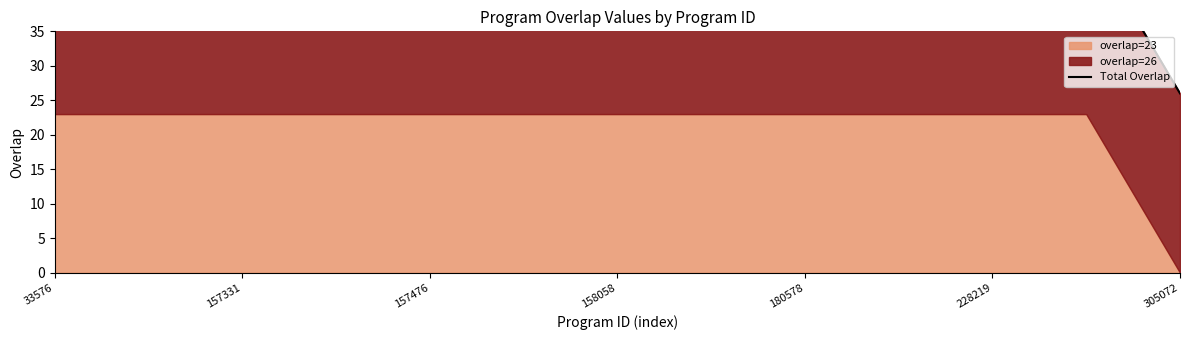

What is the value of the 2nd point from the left?

49